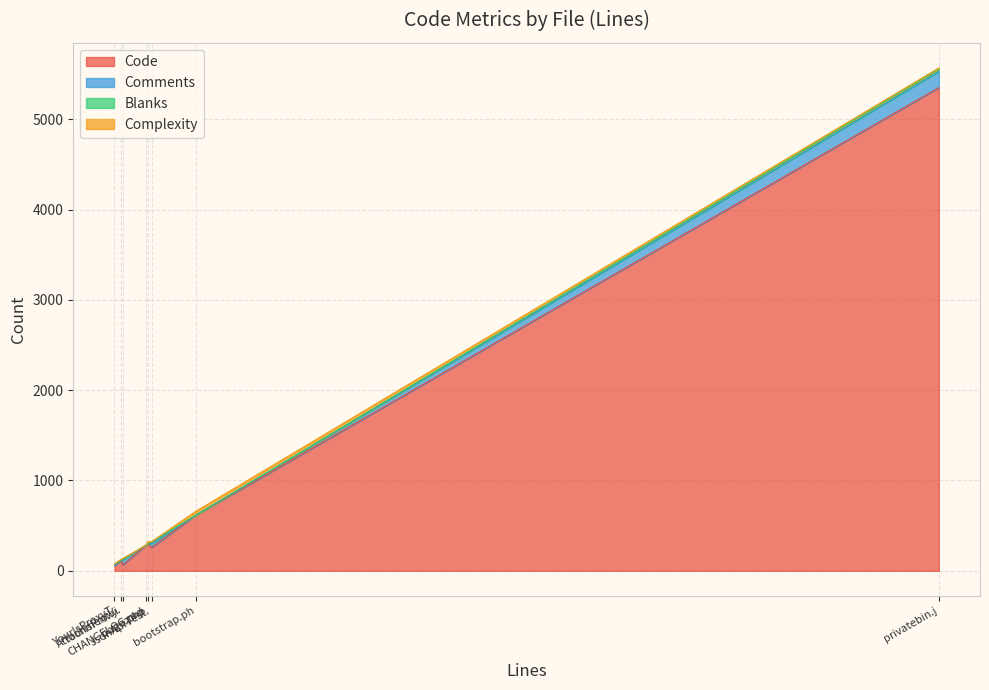

True or false: Blanks has more than 1 points higher than both neighbors.

True